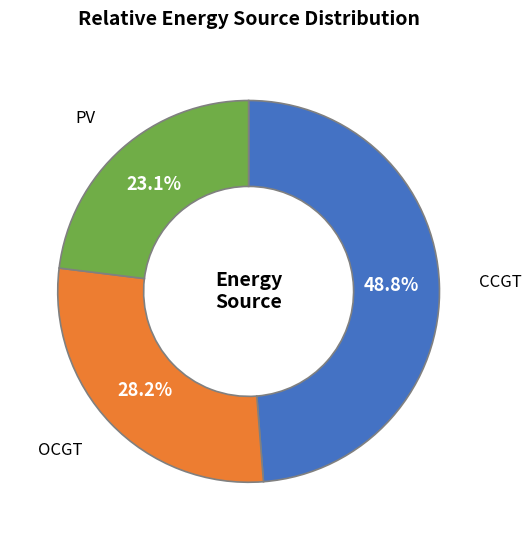

Is there any slice that represents more than half of the pie?

No